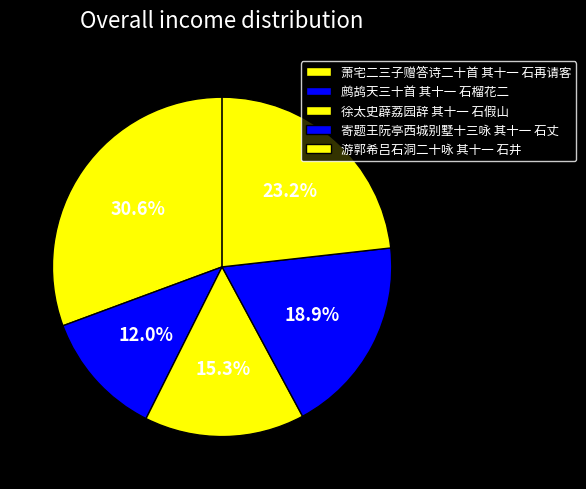

True or false: 游郭希吕石洞二十咏 其十一 石井 accounts for 23% of the total.

True